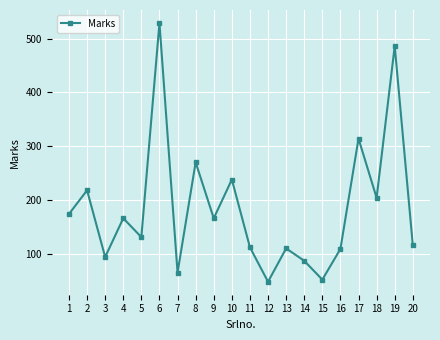

What is the value of the 15th point from the left?

52